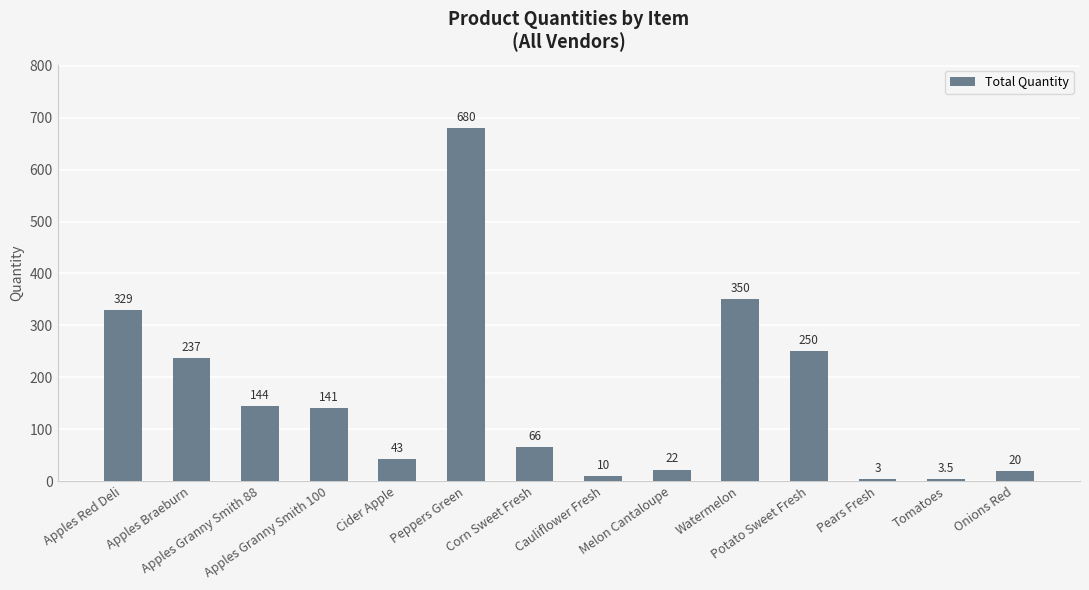

List the labels in order of value, largest first.

Peppers Green, Watermelon, Apples Red Deli, Potato Sweet Fresh, Apples Braeburn, Apples Granny Smith 88, Apples Granny Smith 100, Corn Sweet Fresh, Cider Apple, Melon Cantaloupe, Onions Red, Cauliflower Fresh, Tomatoes, Pears Fresh